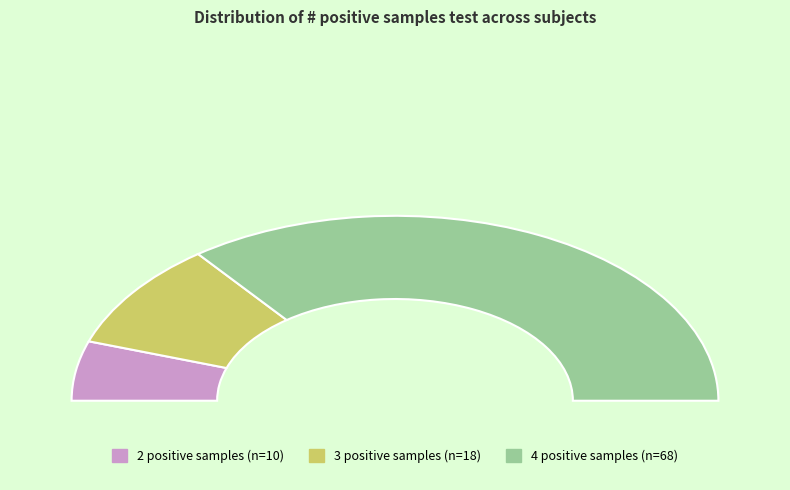

To the nearest percent, what is the difference between the 2 positive test samples and 3 positive test samples slice percentages?

8%